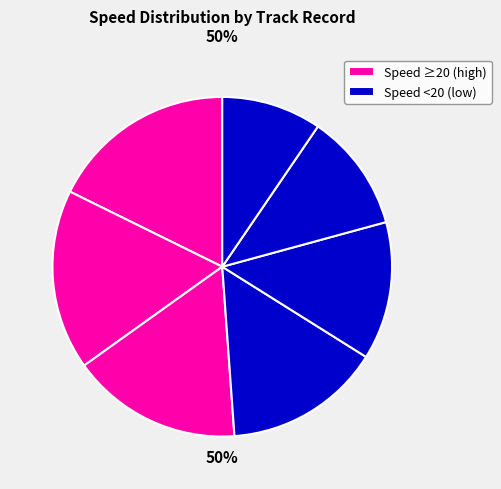

How many segments does this pie chart have?

7